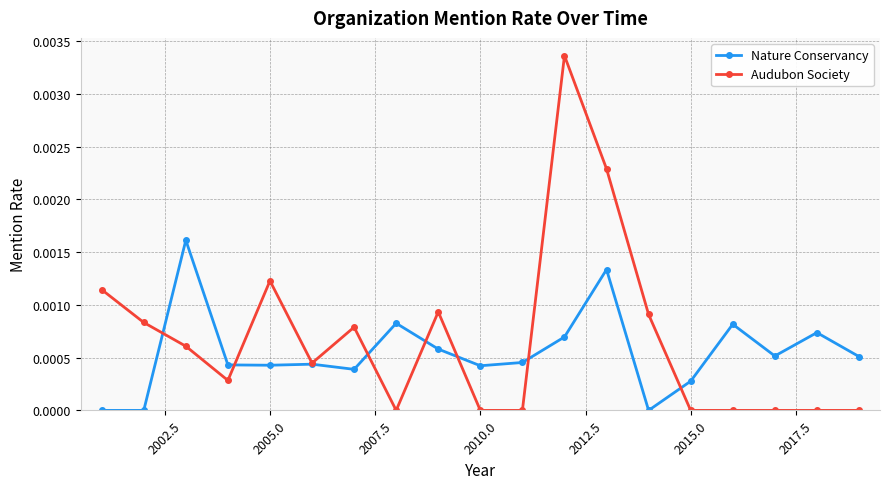

List the series in order of their overall mean, highest first.

Audubon Society, Nature Conservancy